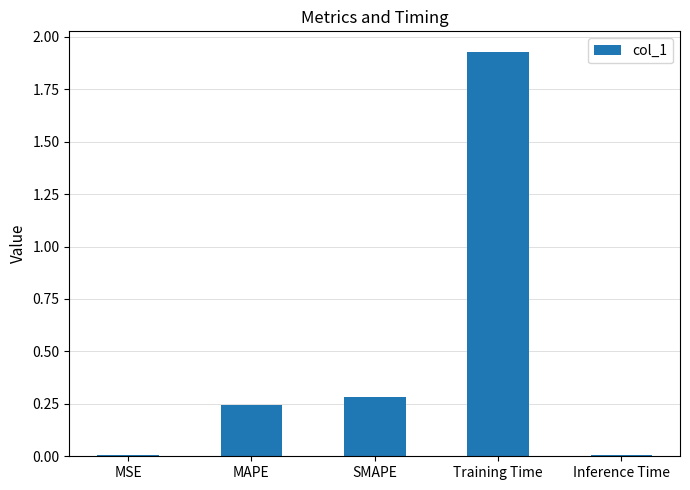

What position from the right is SMAPE?

3